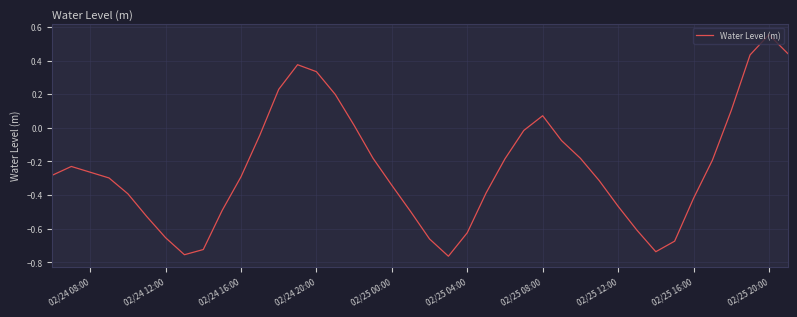

How many interior local peaks (higher than both neighbors) does the data have?

4